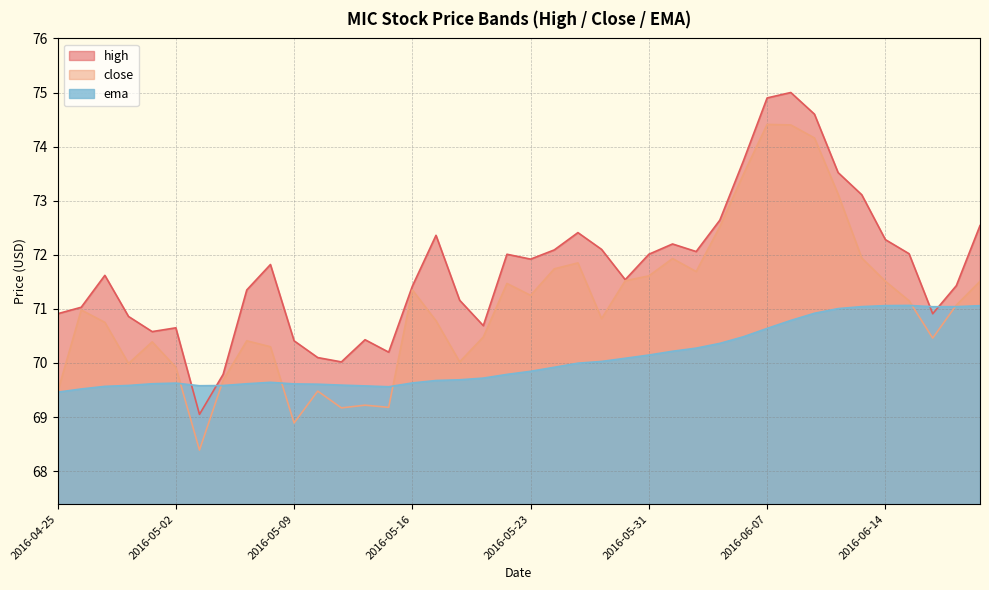

Reading left to right, extract all data points from this chart.

high: 70.9	71.0	71.6	70.9	70.6	70.7	69.1	69.8	71.3	71.8	70.4	70.1	70.0	70.4	70.2	71.4	72.4	71.2	70.7	72.0	71.9	72.1	72.4	72.1	71.5	72.0	72.2	72.1	72.6	73.7	74.9	75.0	74.6	73.5	73.1	72.3	72.0	70.9	71.4	72.5
close: 69.5	71.0	70.8	70.0	70.4	69.9	68.4	69.7	70.4	70.3	68.9	69.5	69.2	69.2	69.2	71.3	70.8	70.0	70.5	71.5	71.2	71.7	71.8	70.8	71.5	71.6	71.9	71.7	72.5	73.5	74.4	74.4	74.2	73.1	71.9	71.5	71.2	70.5	71.1	71.5
ema: 69.5	69.5	69.6	69.6	69.6	69.6	69.6	69.6	69.6	69.6	69.6	69.6	69.6	69.6	69.6	69.6	69.7	69.7	69.7	69.8	69.8	69.9	70.0	70.0	70.1	70.1	70.2	70.3	70.4	70.5	70.6	70.8	70.9	71.0	71.0	71.1	71.1	71.0	71.0	71.1